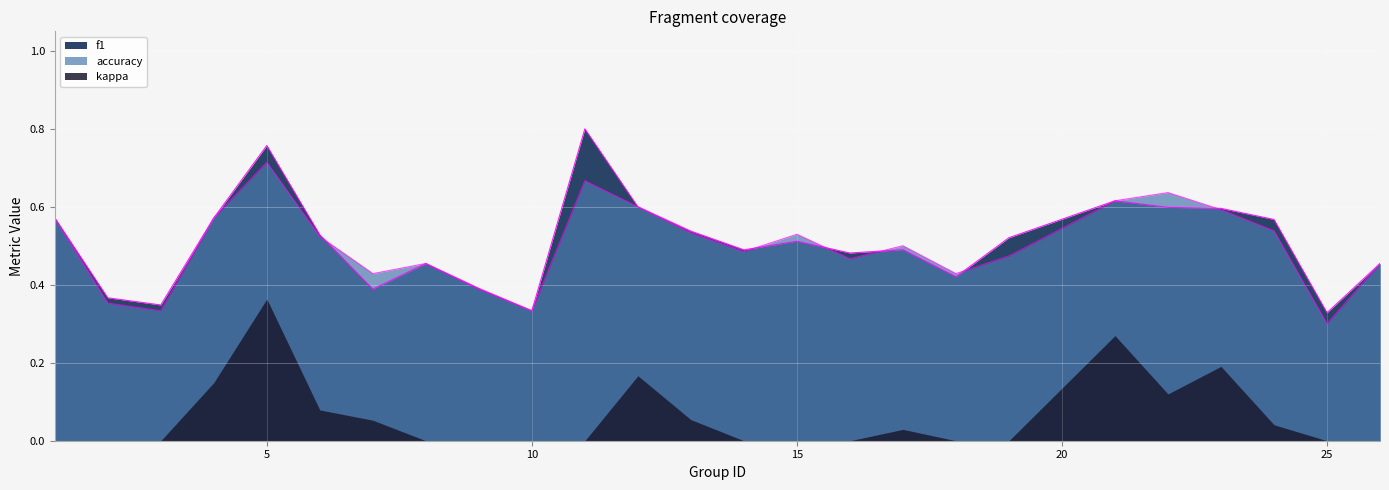

Which label corresponds to the smallest value in the chart?

25